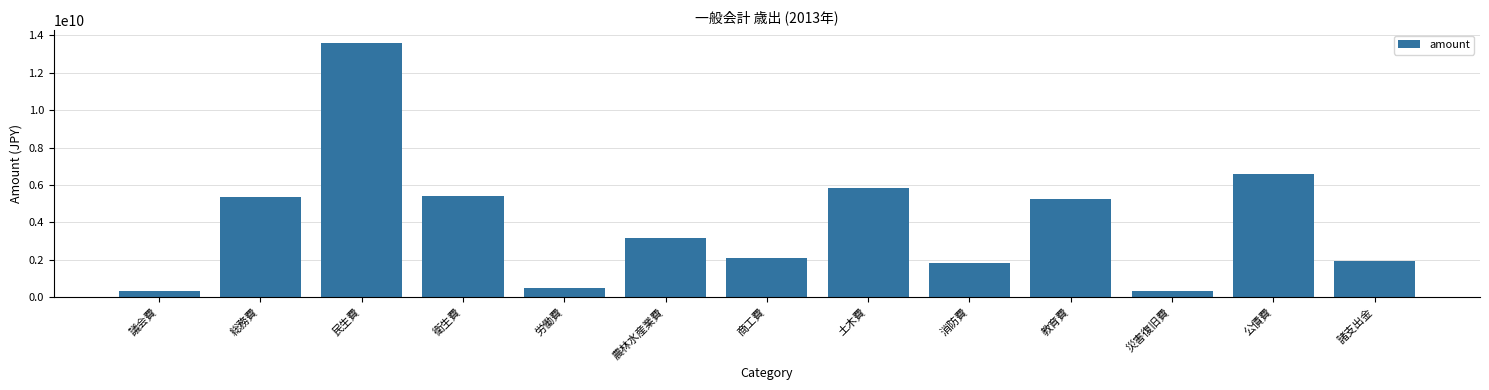

How many bars are there in total?

13